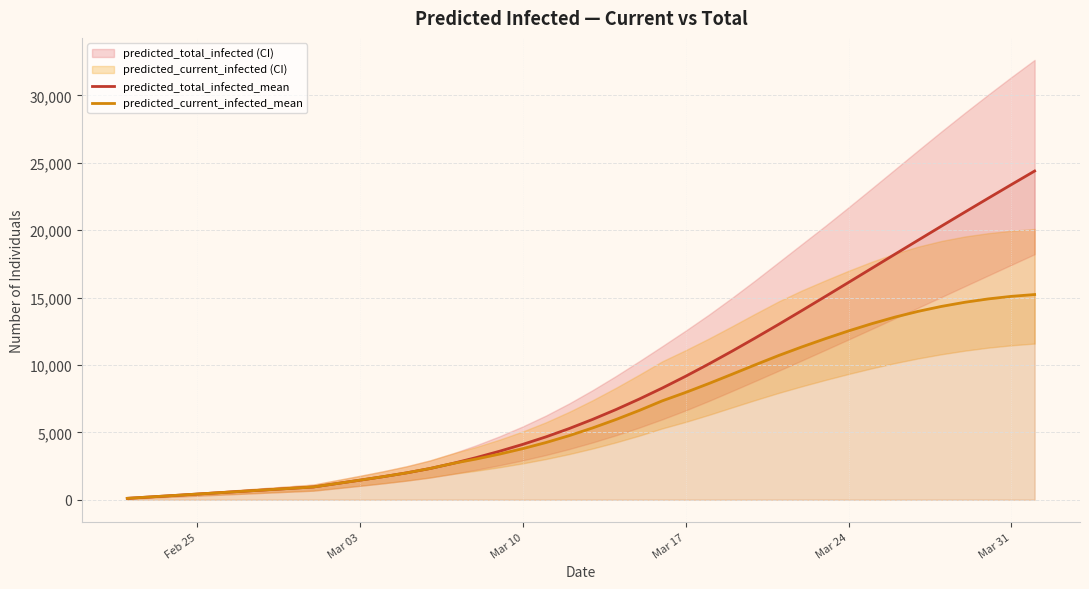

True or false: predicted_total_infected_mean has more than 1 interior local peaks.

False